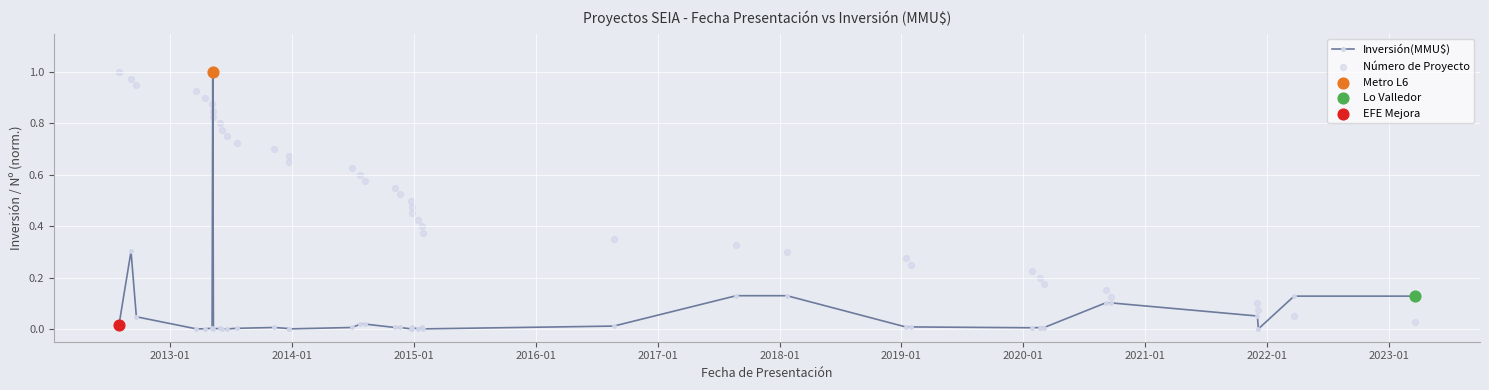

Which series has the largest Y range (max minus min)?

Inversión(MMU$)